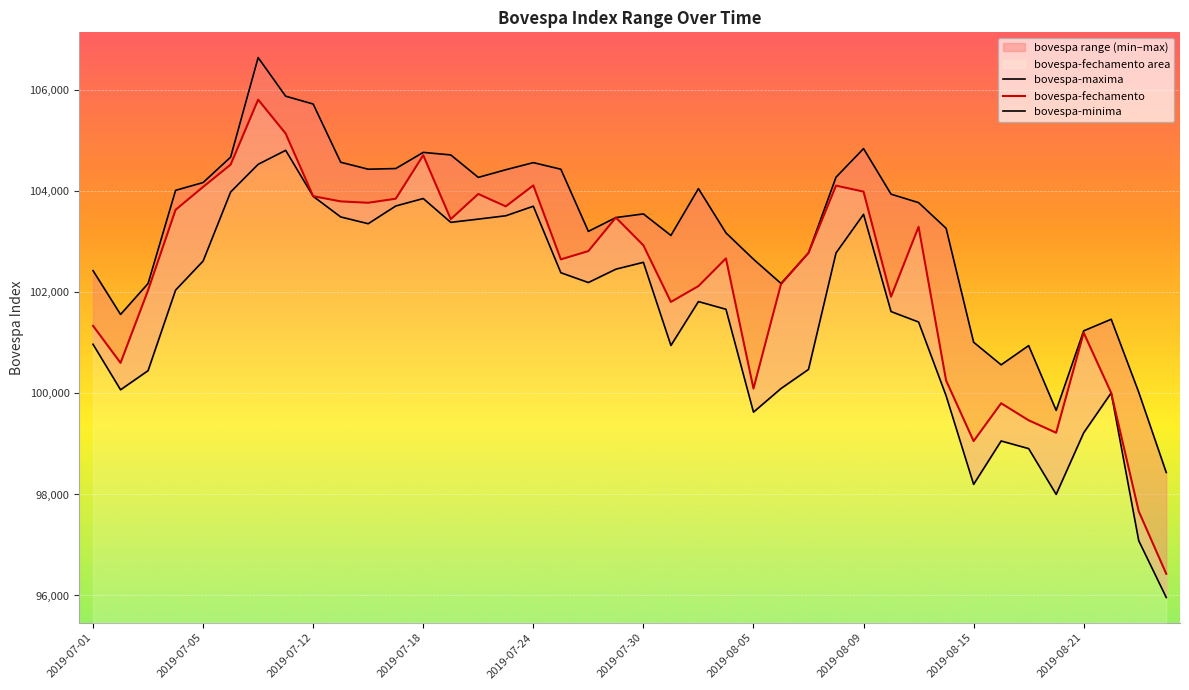

Which has a higher value, 21 or 19?

19